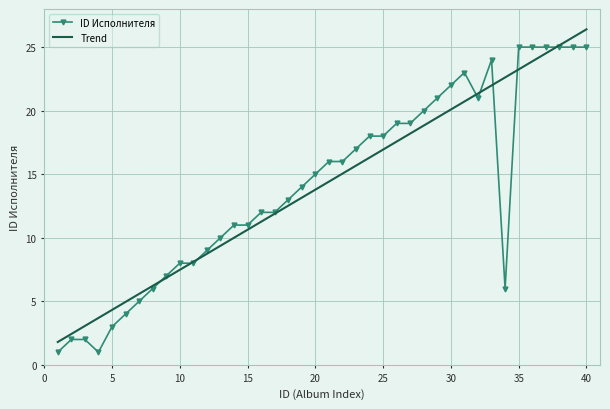

What is the greatest value displayed?

26.4